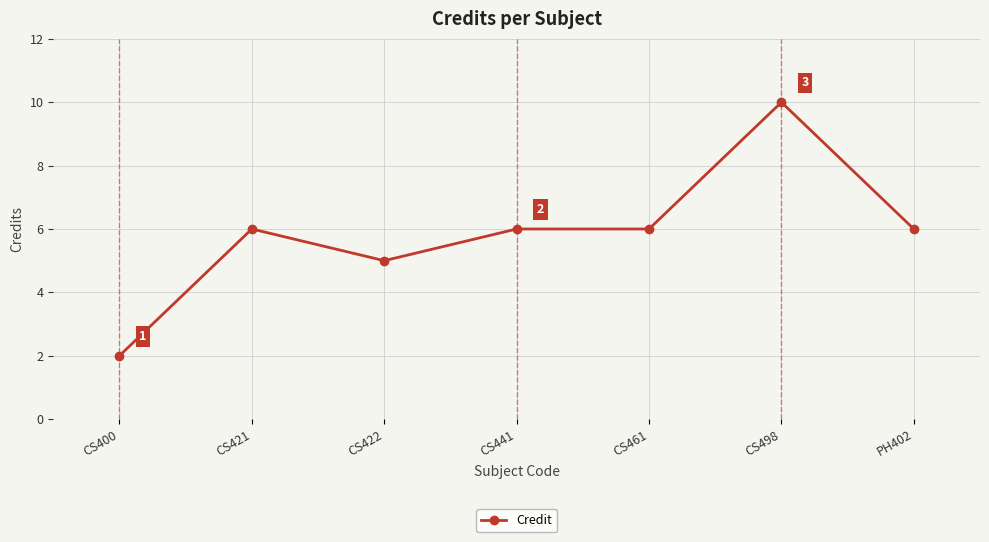

The value at CS421 is 2. True or false?

False